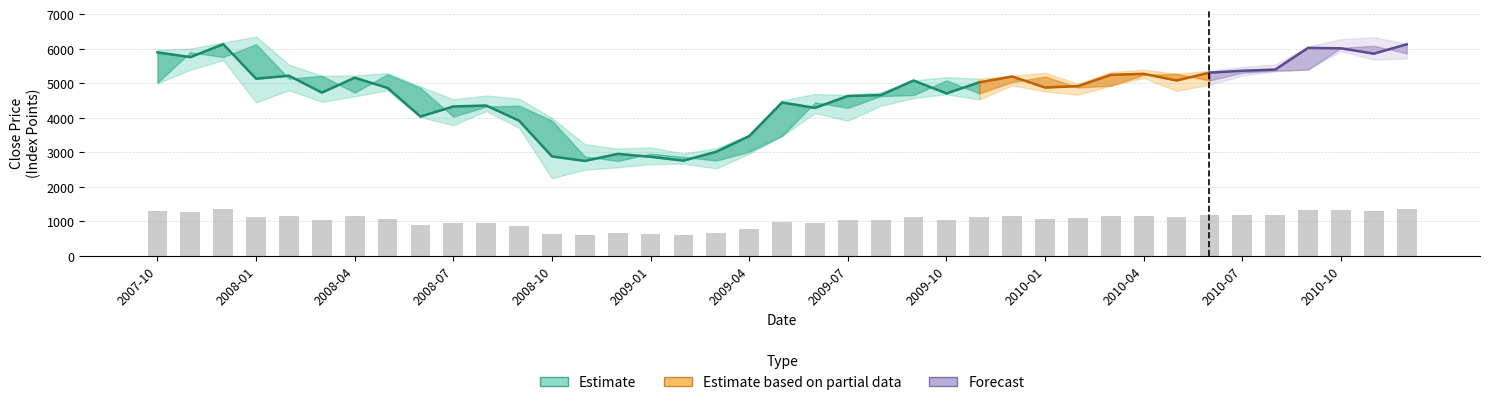

What is the average value of the High series?

4984.3